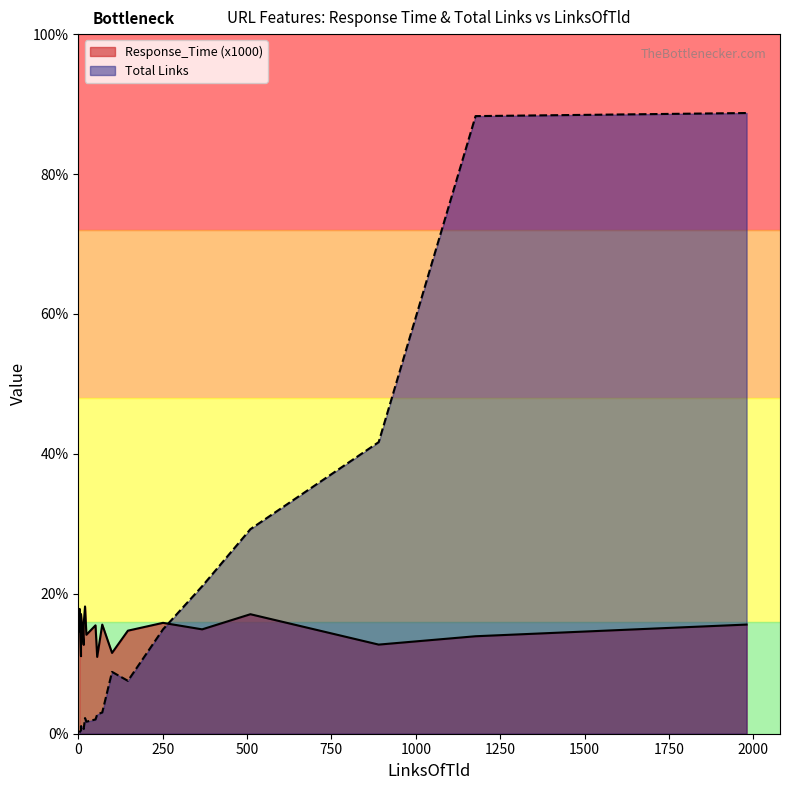

What are all the series names shown in the legend?

Response_Time, Total Links